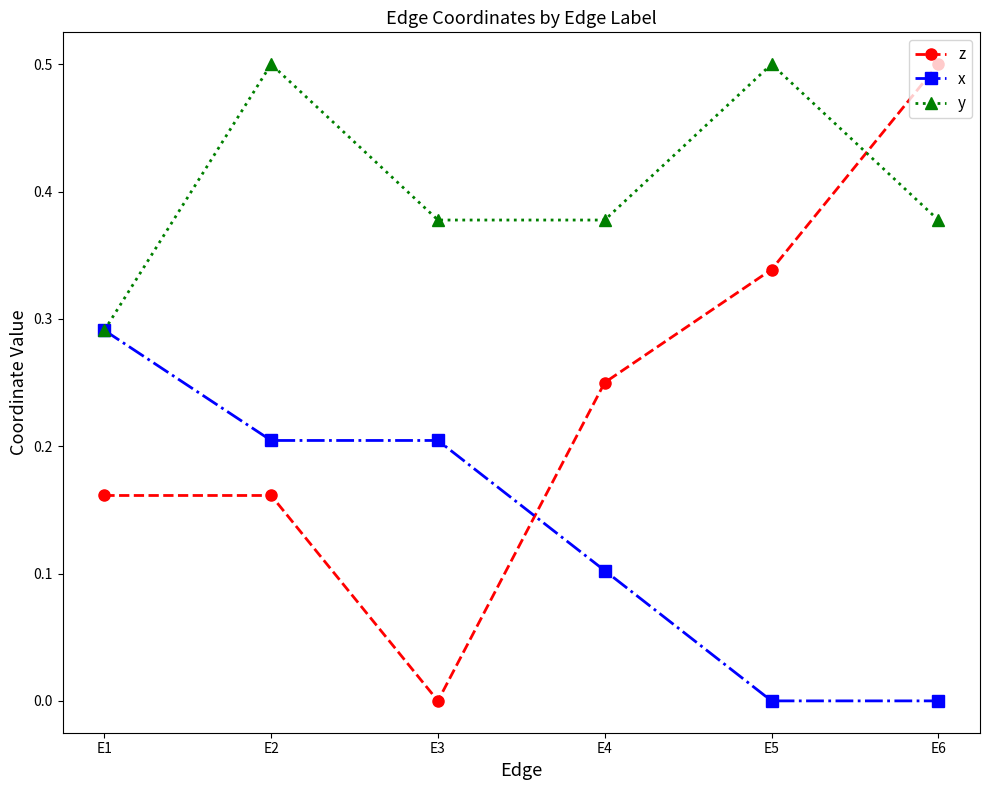

List the series in order of their overall mean, lowest first.

x, z, y